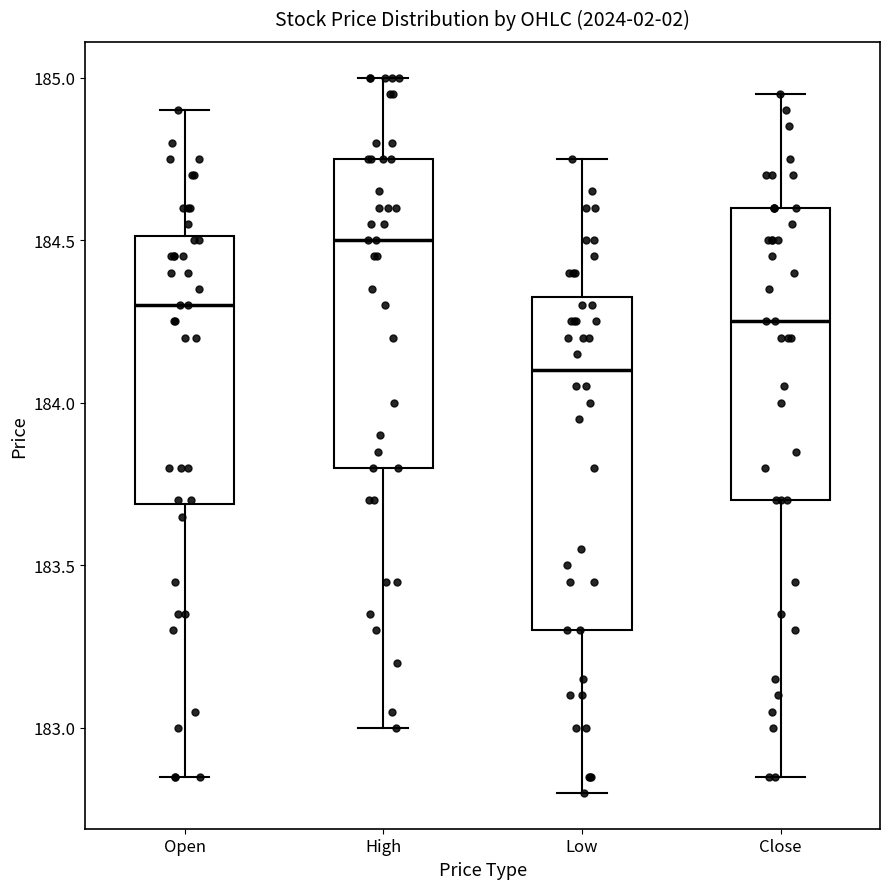

Where does the lower whisker of the box for High end on the y-axis? The values are not printed on the chart, so give them approximately, as read against the axis.

183.00